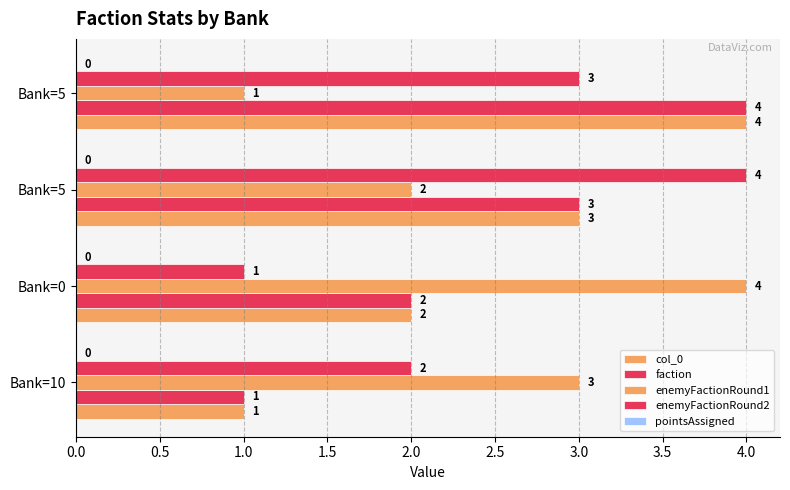

How many values in the faction series are below 3?

2